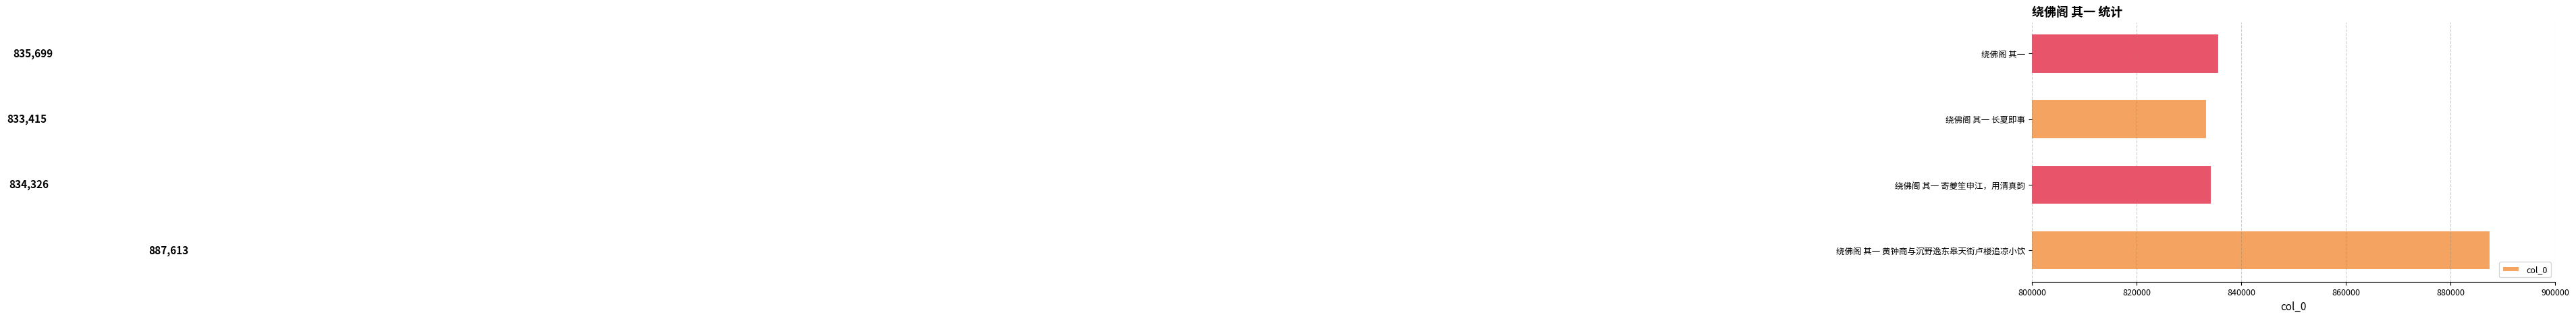

What is the sum of all values?

3391053